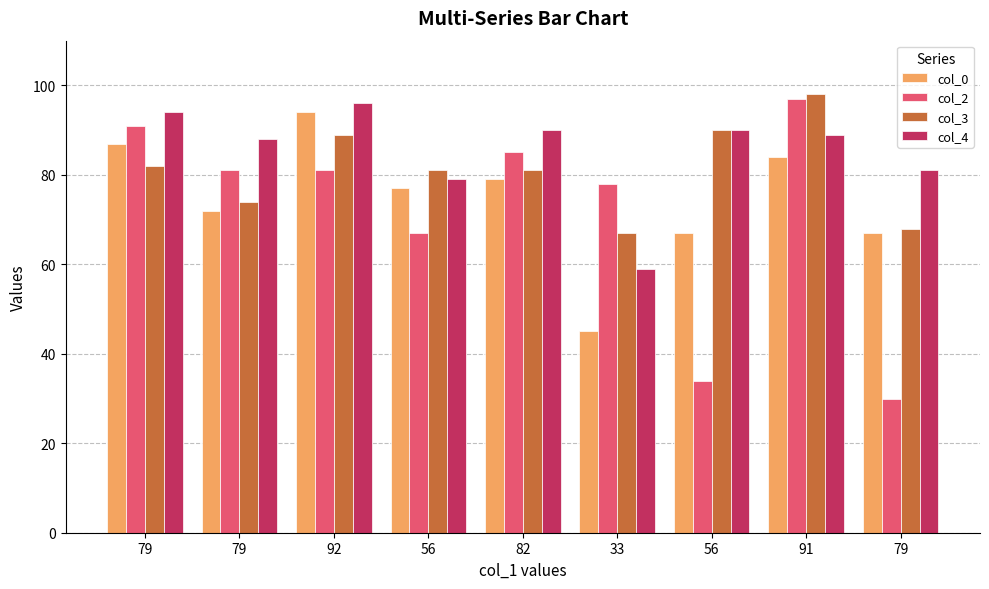

Are the bars horizontal?

No